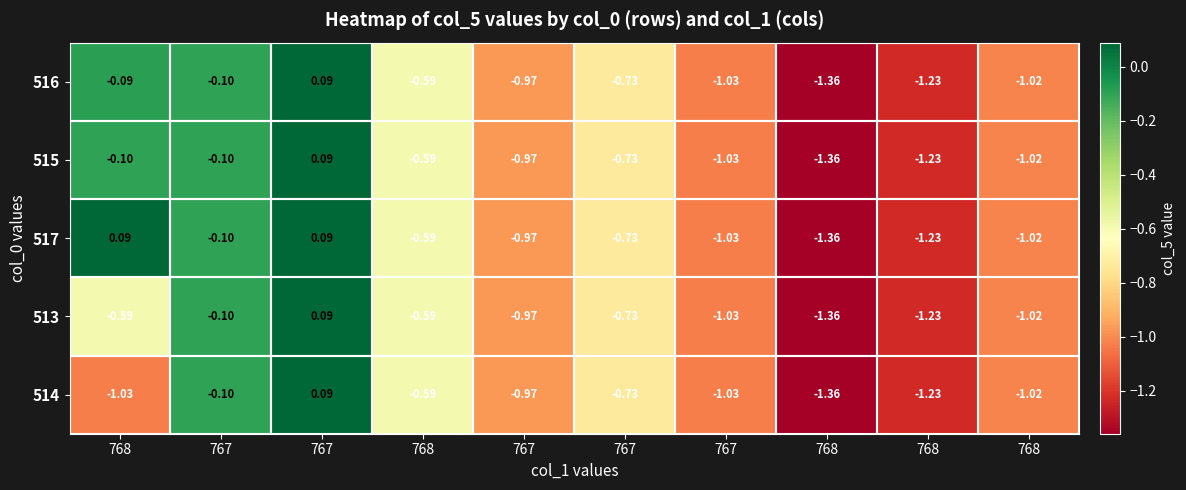

How many values in the 516 series are below 0?

9